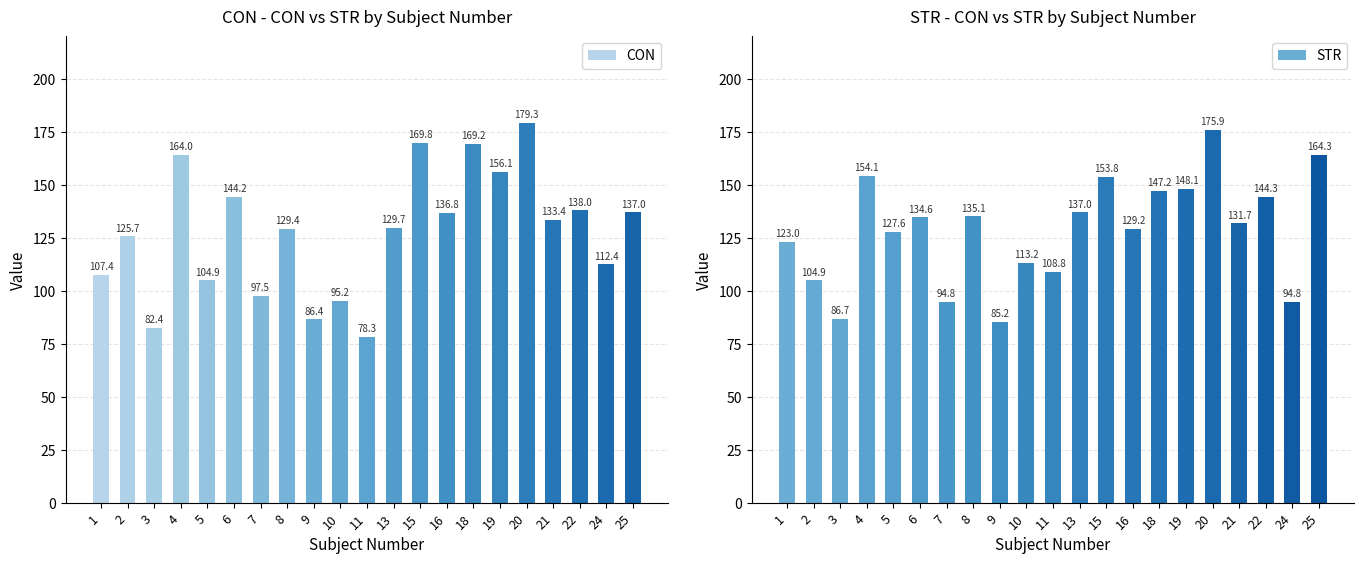

How many data points in CON are above 129?

12